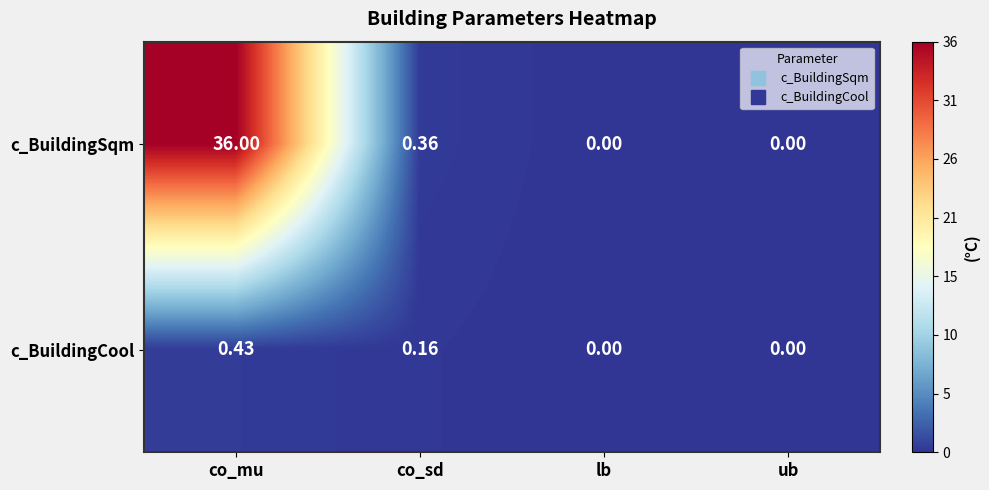

Which series has the largest range (max minus min)?

c_BuildingSqm